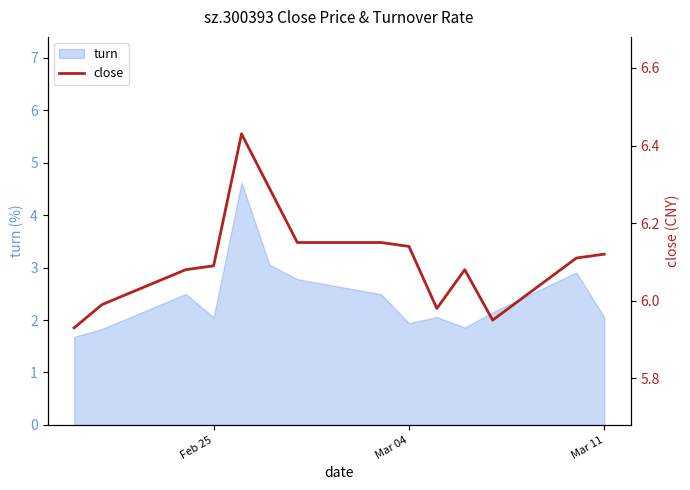

How many values exceed 6?

10